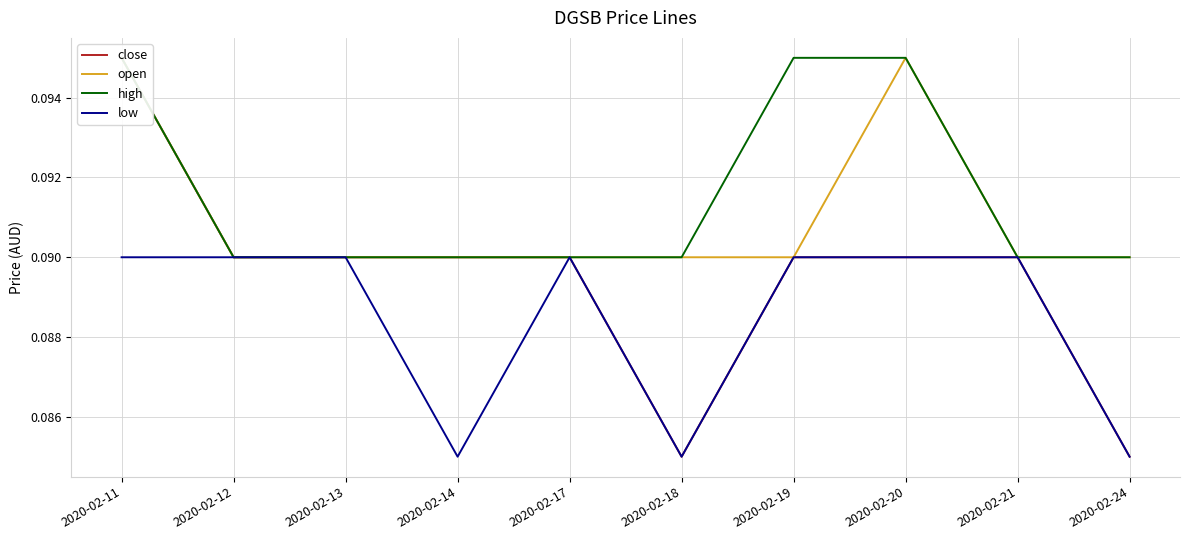

What are all the series names shown in the legend?

close, open, high, low